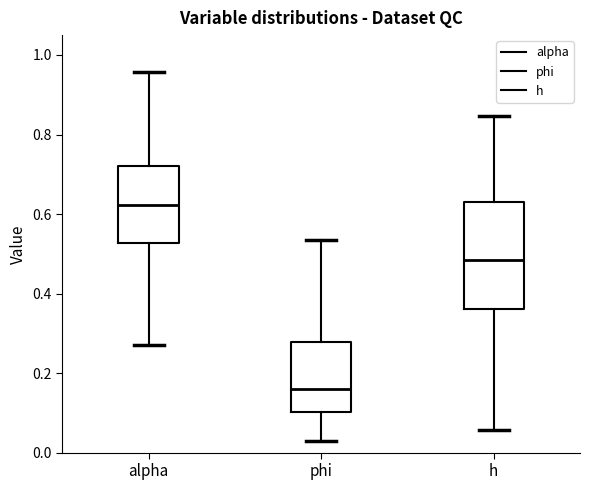

Where does the median line of the box for phi sit on the y-axis? The values are not printed on the chart, so give them approximately, as read against the axis.

0.16